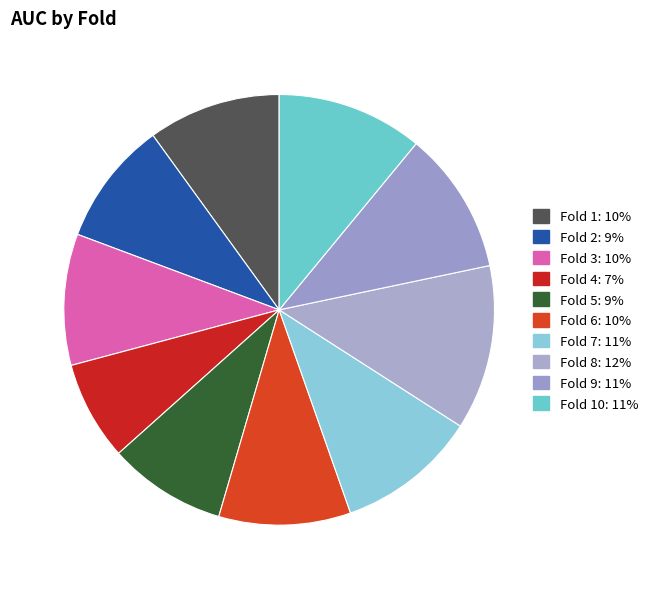

Does any single category account for the majority?

No